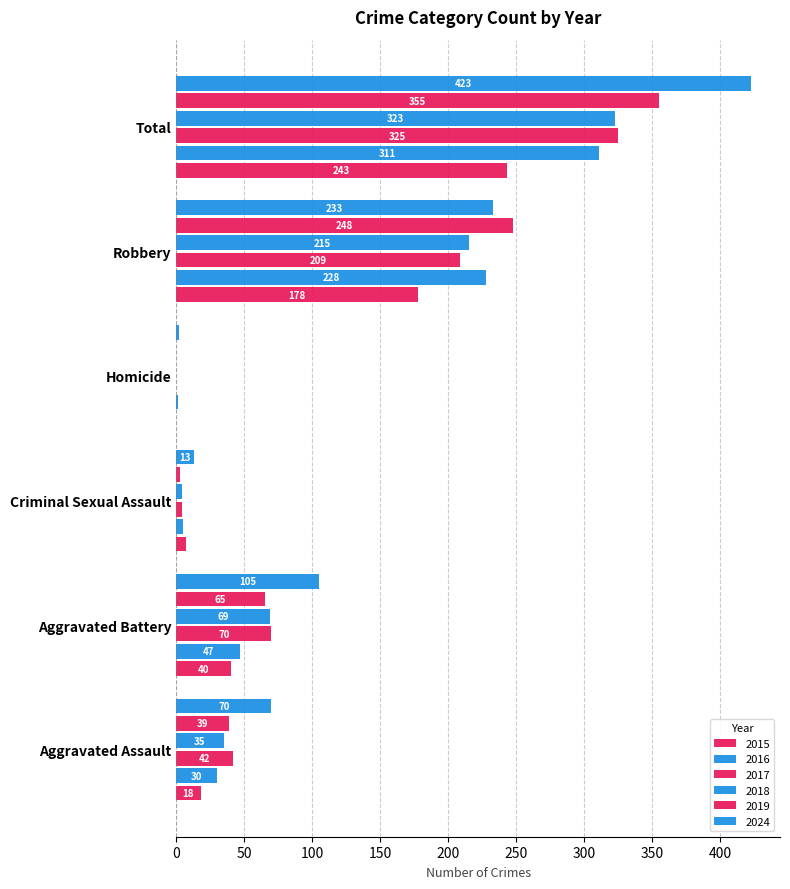

Which series has the largest range (max minus min)?

2024